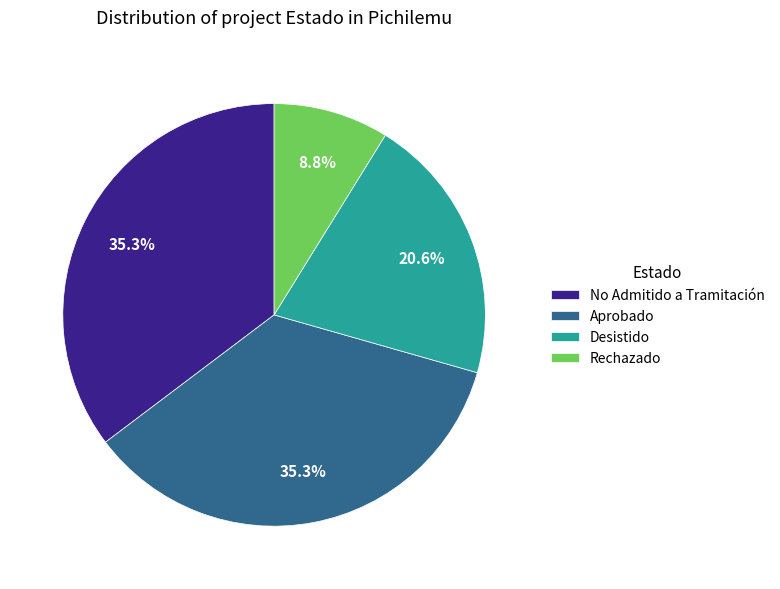

Between Rechazado and No Admitido a Tramitación, which is larger?

No Admitido a Tramitación